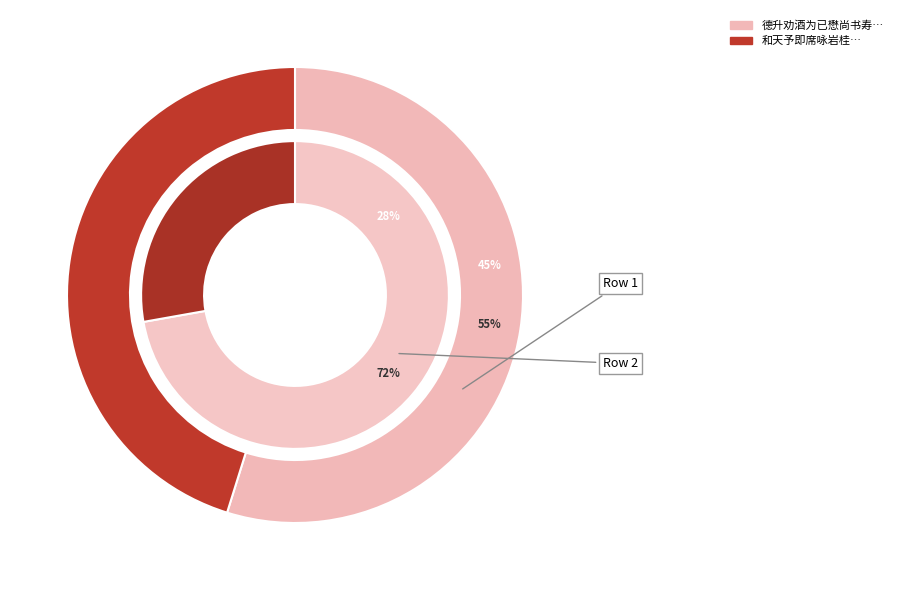

Count the number of slices in the pie.

2